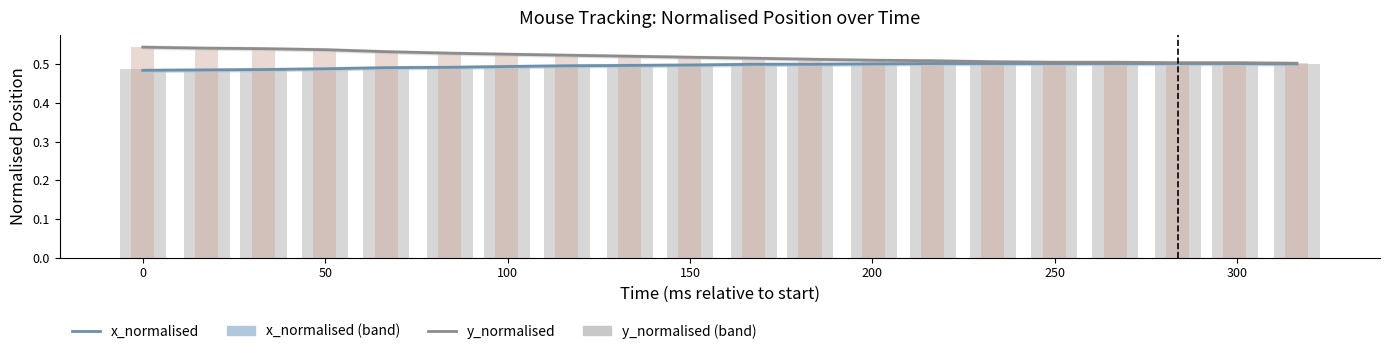

What is the average value of the x_normalised series?

0.5